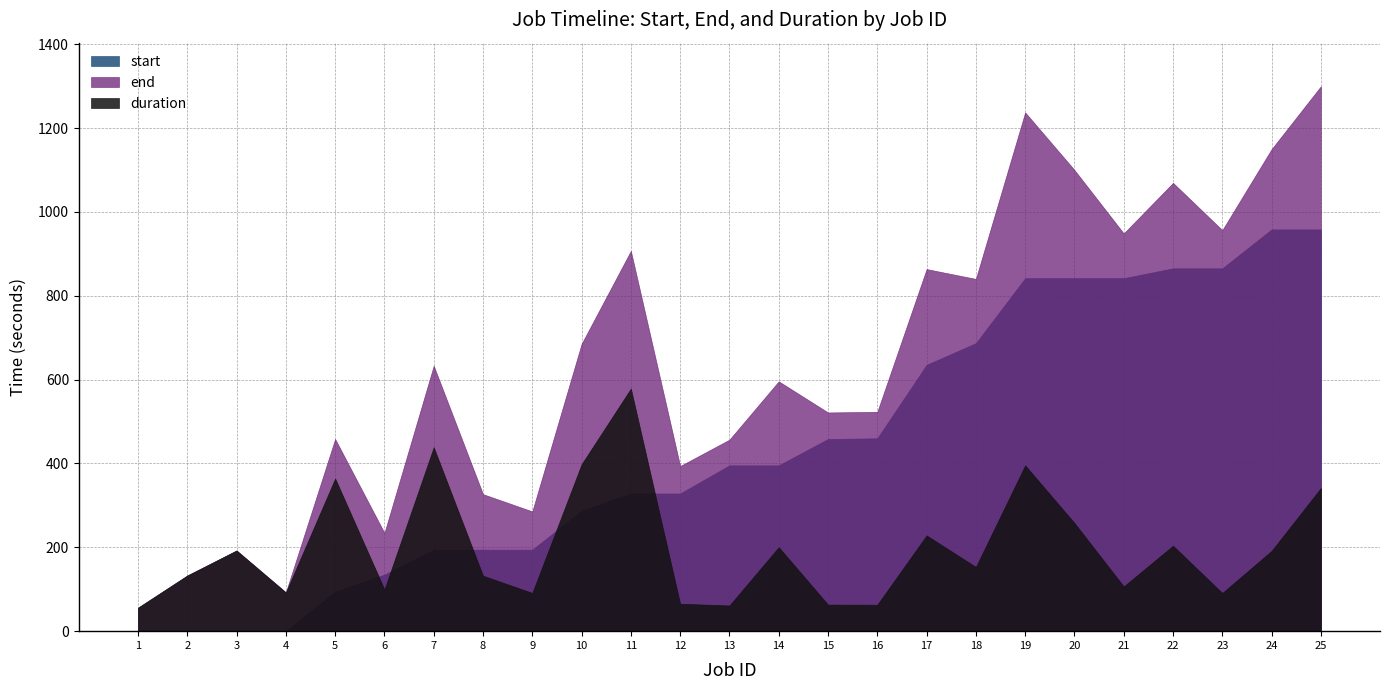

List the series in order of their peak value, lowest first.

duration, start, end